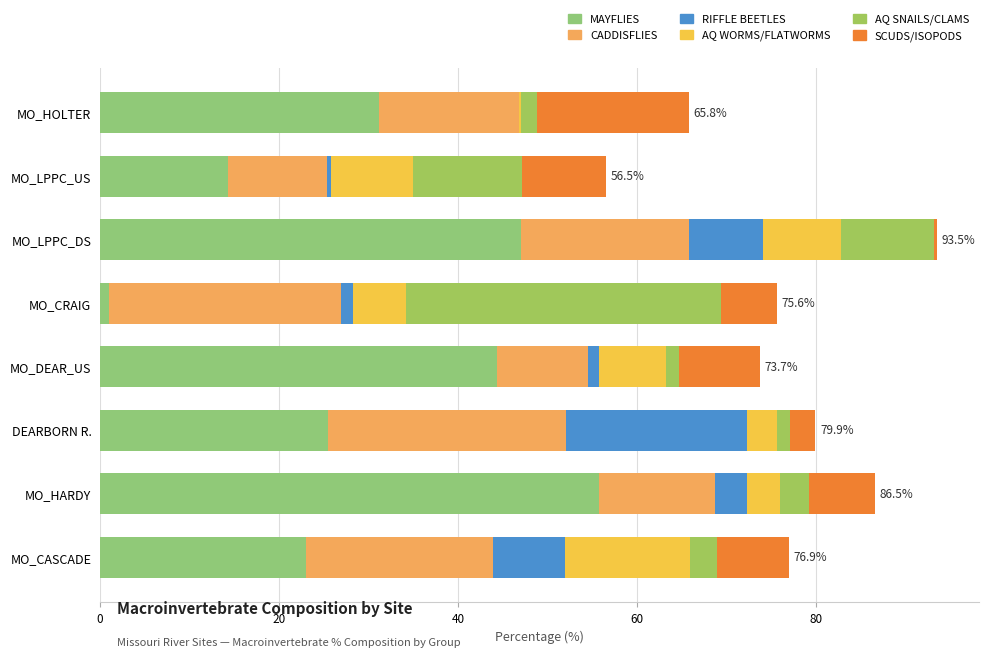

Count the number of categories in the chart.

8